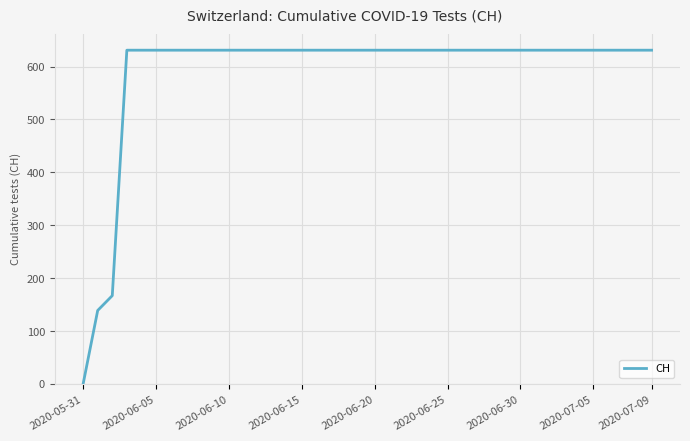

How many lines are shown in the chart?

1